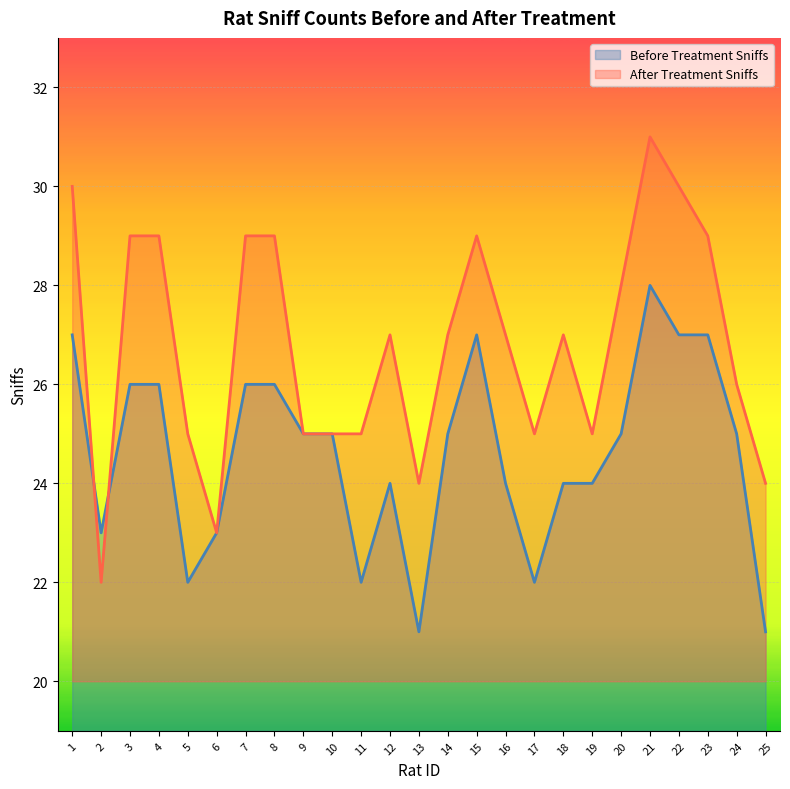

What is the value of the Before Treatment Sniffs point at the 25th from the left?

21